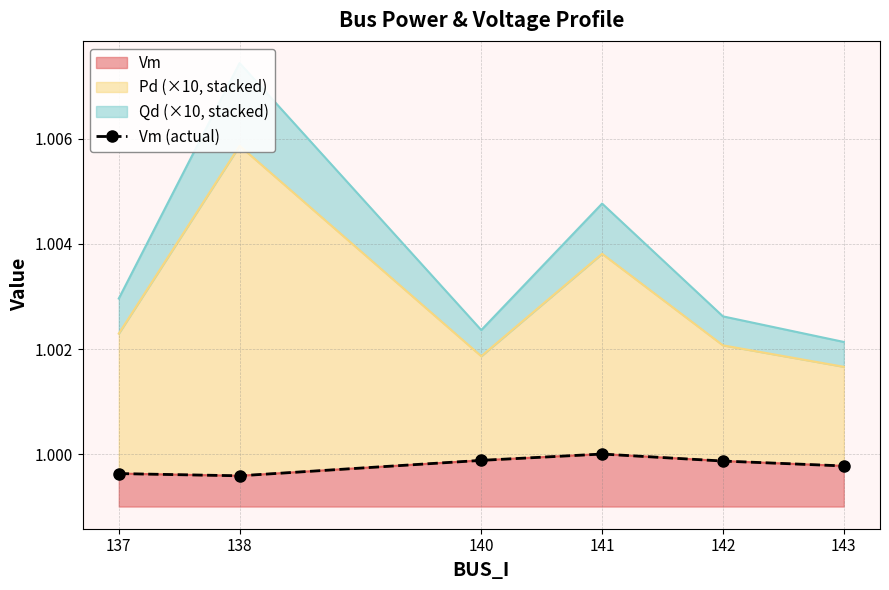

Which category has the lowest value across all series?

138